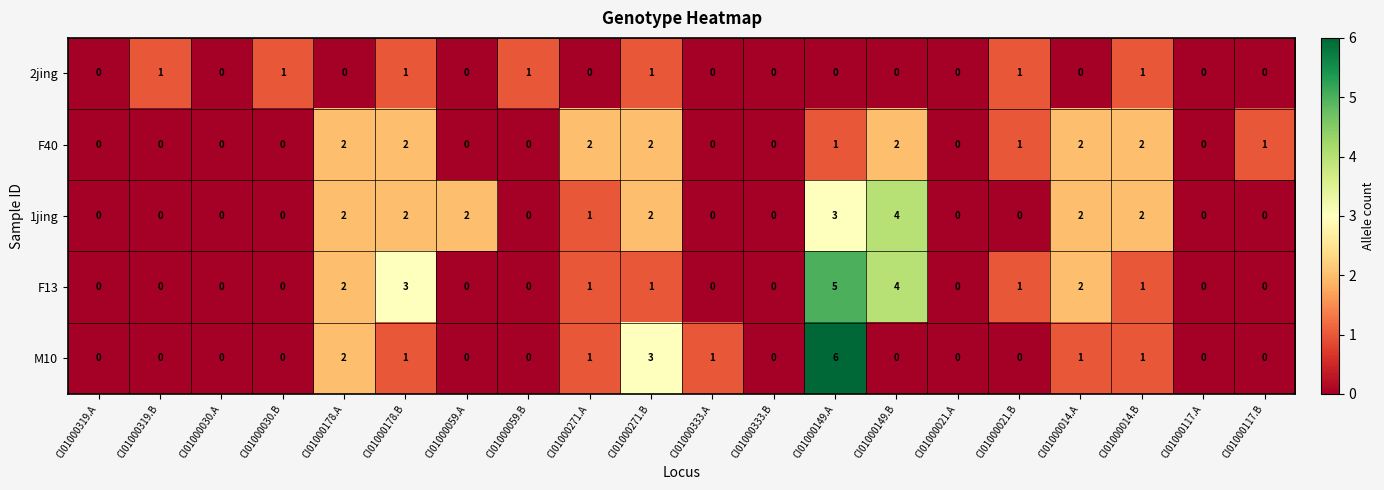

Between CI01000059.A and CI01000021.B, which series saw the biggest shift?

1jing